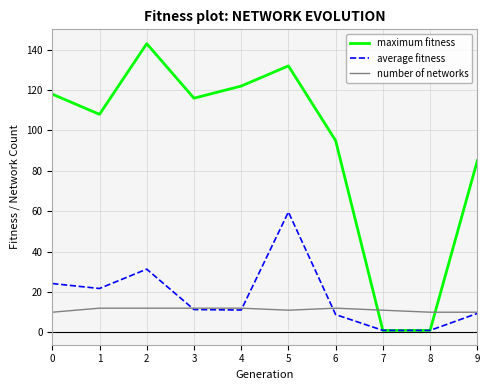

Count the number of categories in the chart.

10